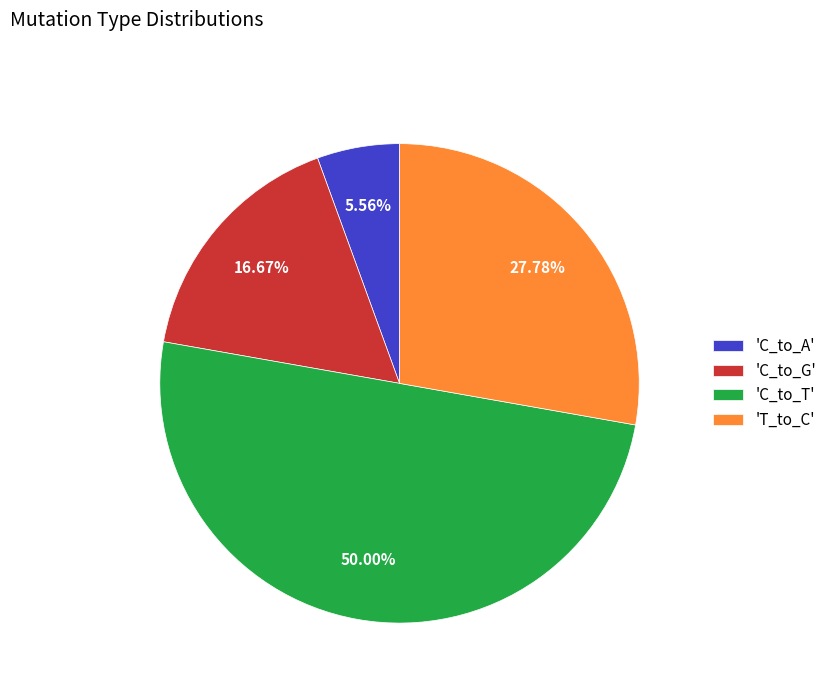

Rank the categories by value from lowest to highest.

'C_to_A', 'C_to_G', 'T_to_C', 'C_to_T'